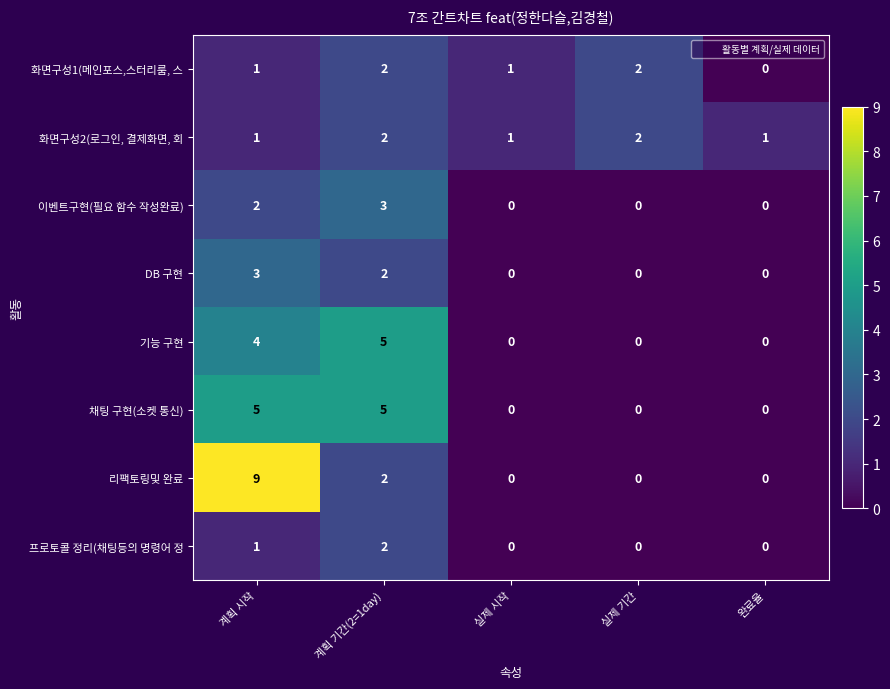

Which series has the largest total across all categories?

리팩토링및 완료